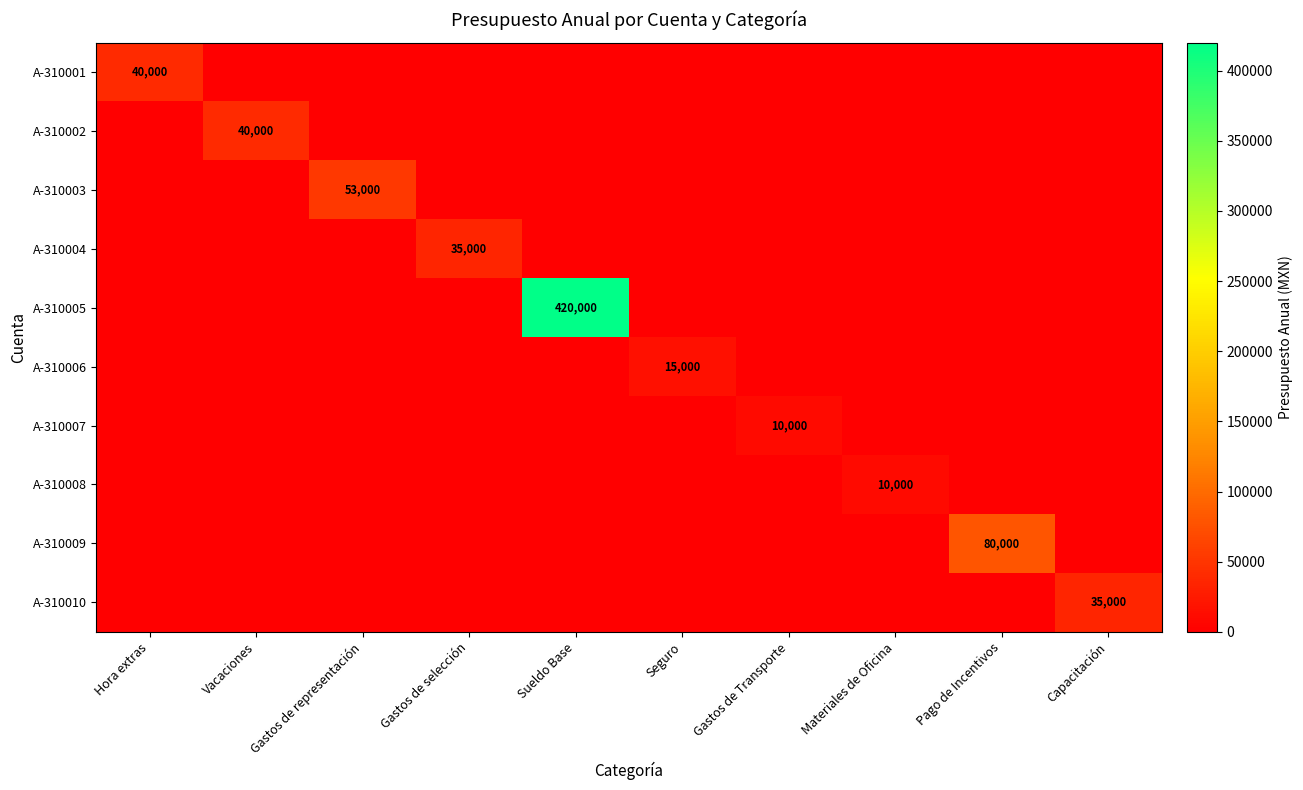

At which label is A-310004 closest to 17500?

Hora extras